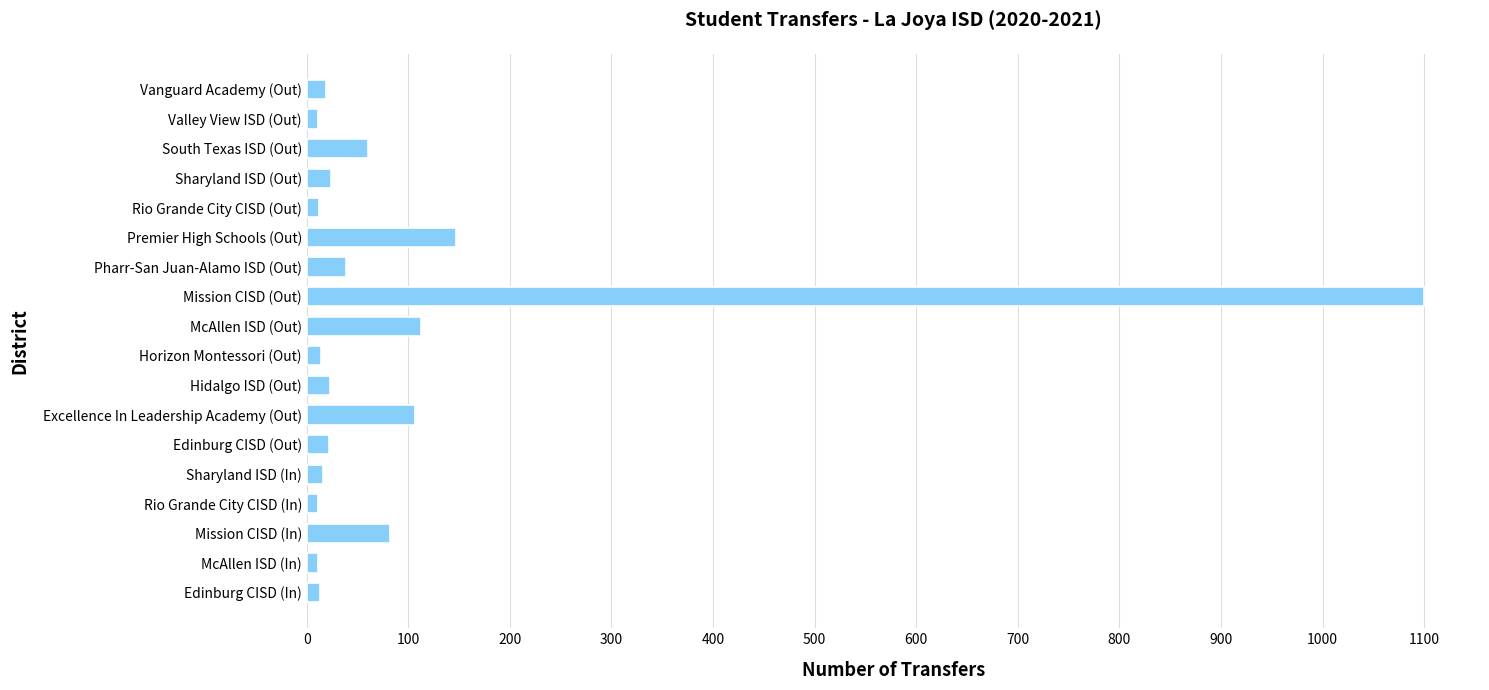

Is it true that the value at McAllen ISD (Out) is 173?

False